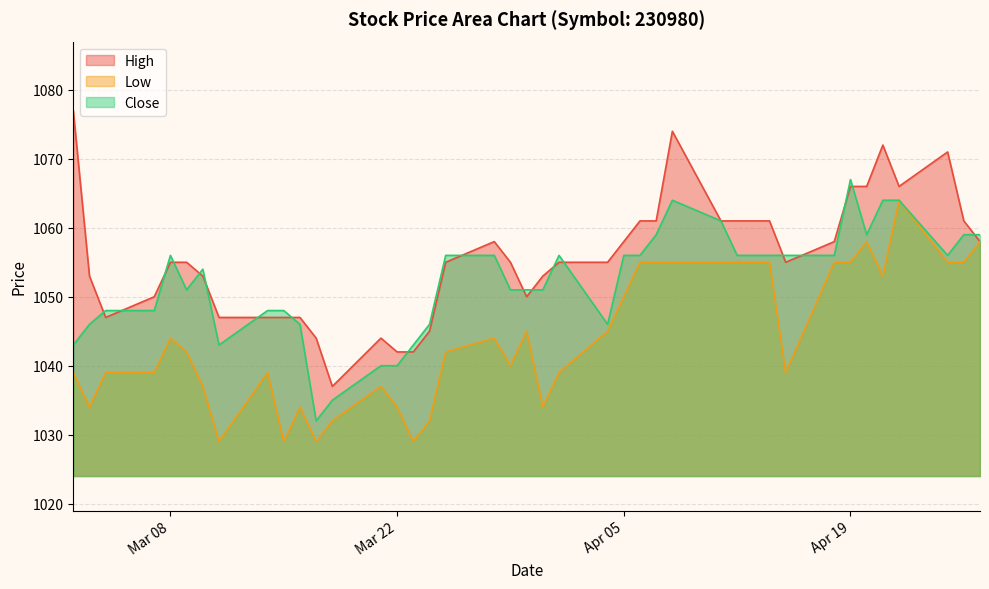

What is the sum of all High values?

42223